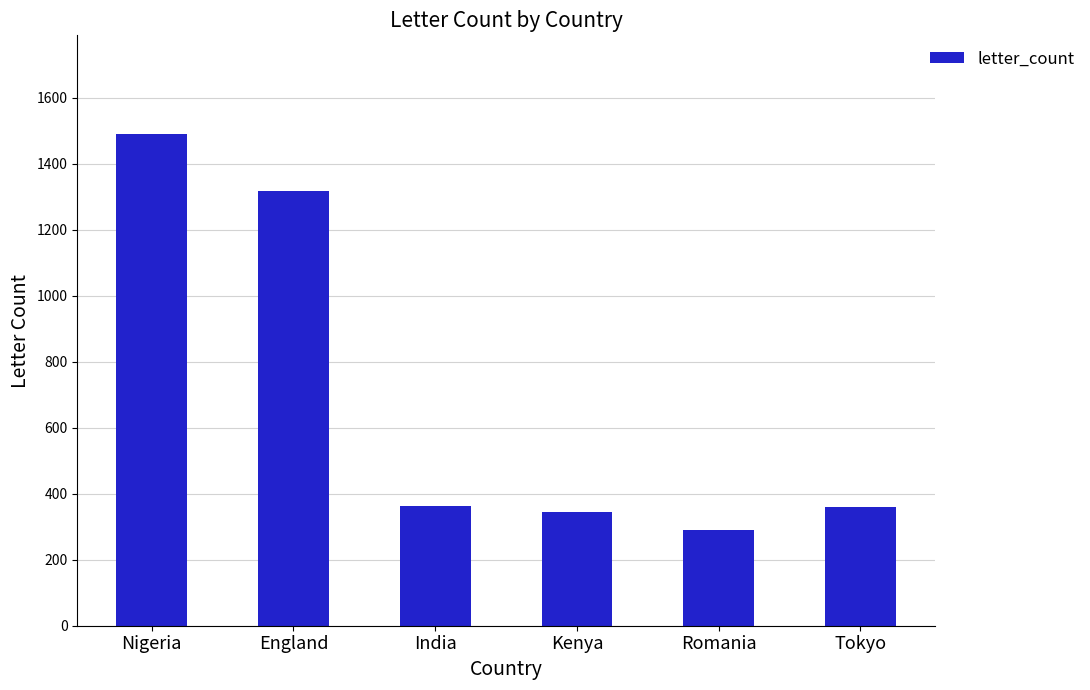

Are the bars grouped side by side (vs. stacked)?

No